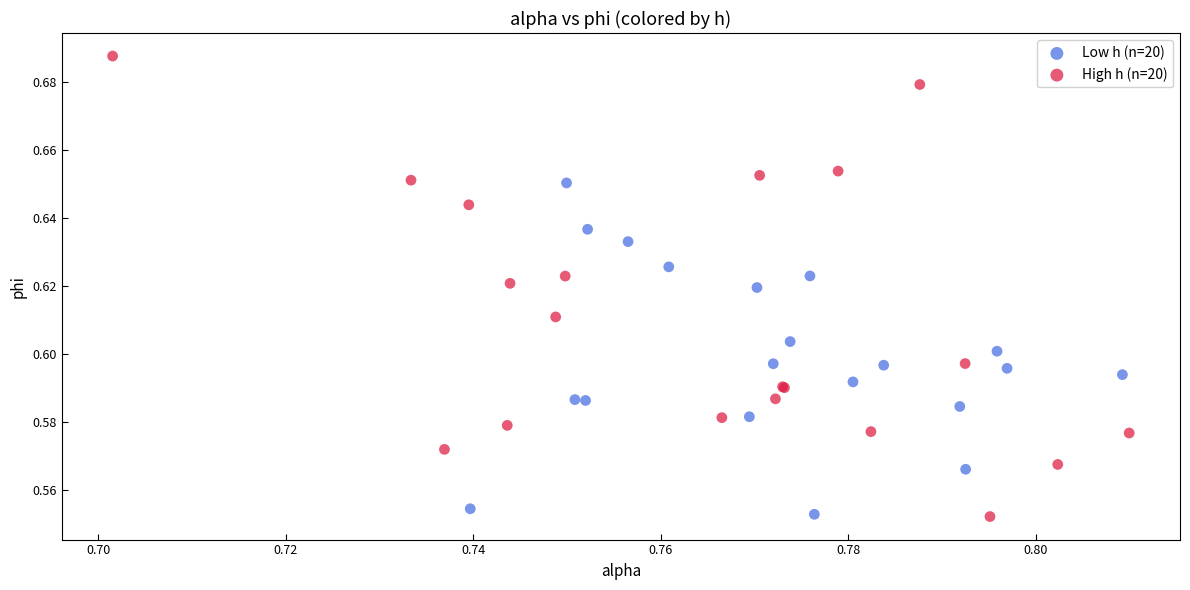

Which series has the largest Y range (max minus min)?

High h (n=20)